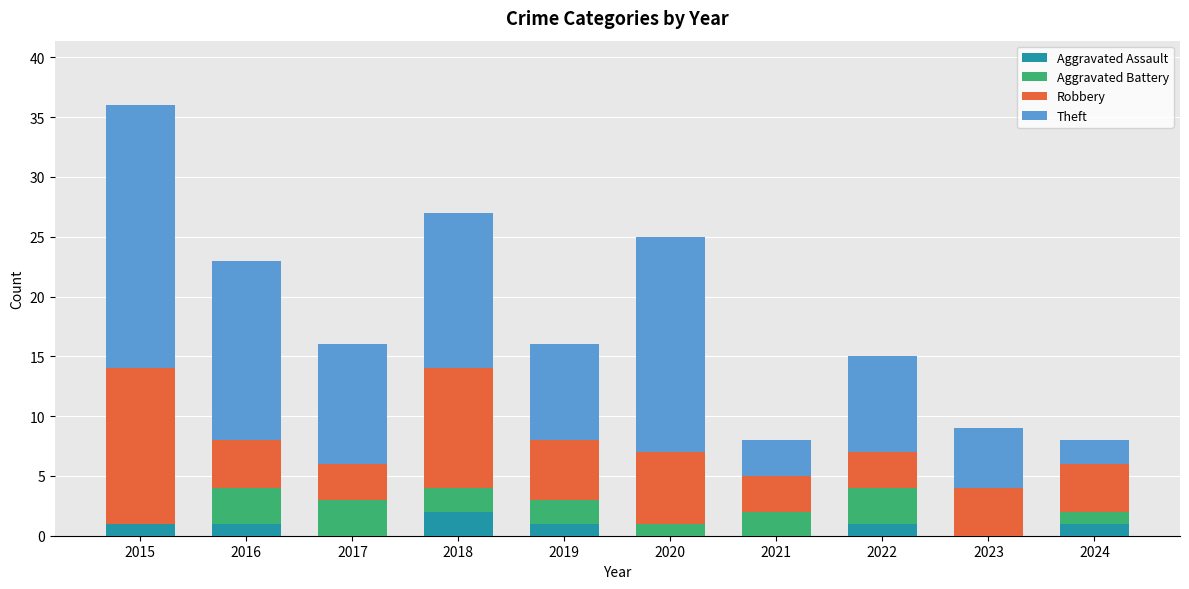

What is the sum of all Aggravated Assault values?

7